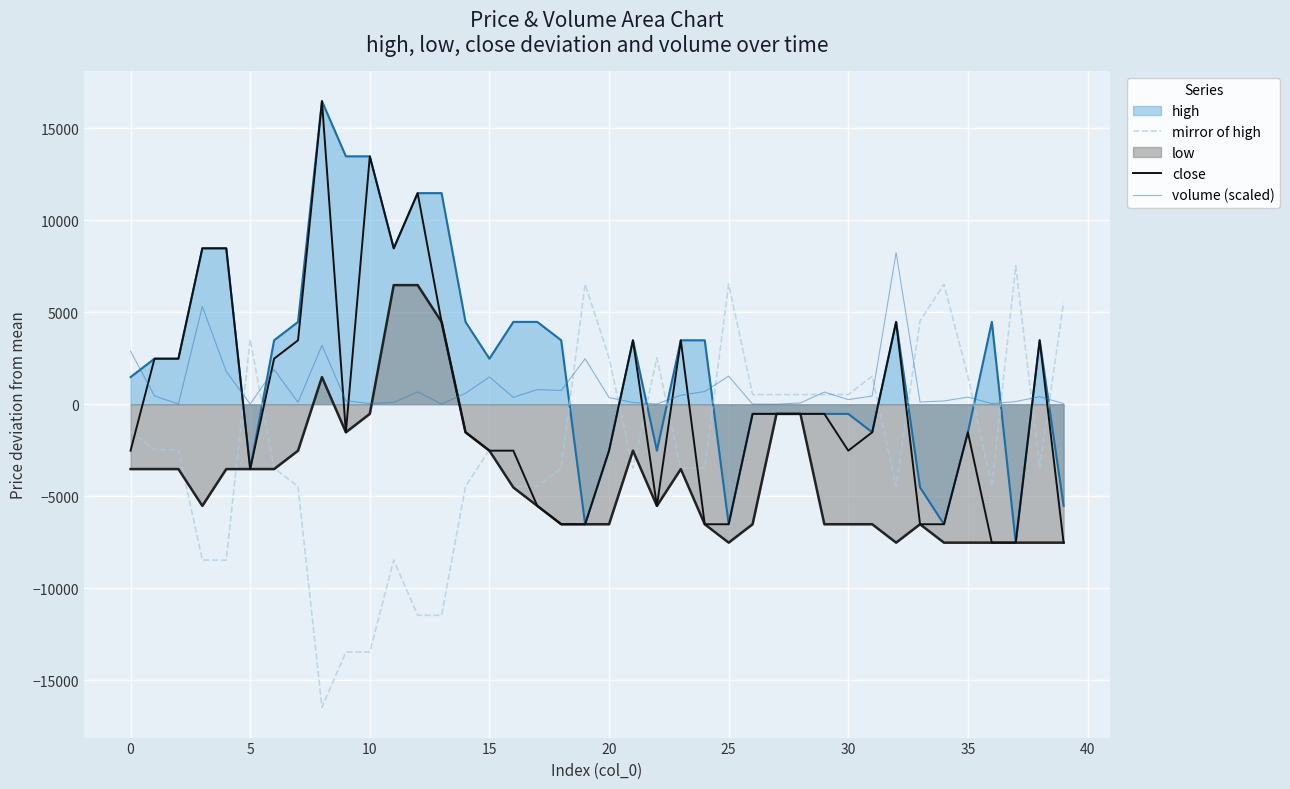

What is the difference between the highest and lowest values at 35?

9050.0